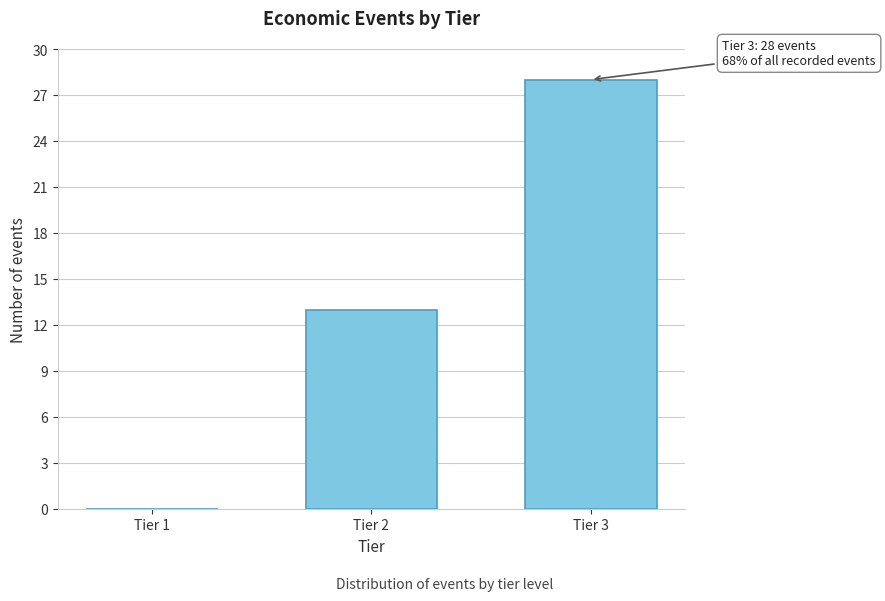

Reading left to right, transcribe all the data shown in this chart.

Tier 1=0	Tier 2=13	Tier 3=28